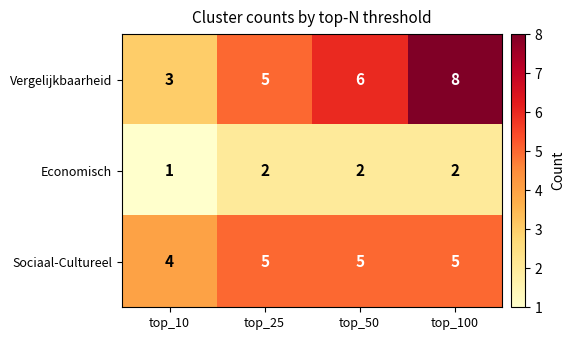

The value of Sociaal-Cultureel at top_10 is 1. True or false?

False